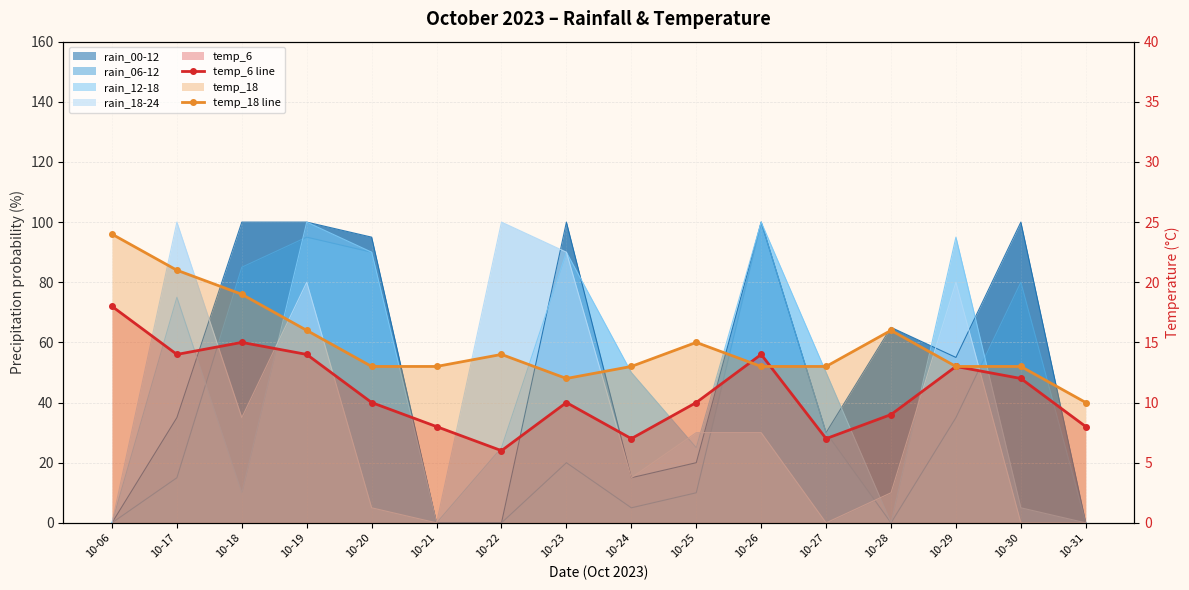

Reading right to left, extract all data points from this chart.

temp_6 line: 10-31=8	10-30=12	10-29=13	10-28=9	10-27=7	10-26=14	10-25=10	10-24=7	10-23=10	10-22=6	10-21=8	10-20=10	10-19=14	10-18=15	10-17=14	10-06=18
temp_18 line: 10-31=10	10-30=13	10-29=13	10-28=16	10-27=13	10-26=13	10-25=15	10-24=13	10-23=12	10-22=14	10-21=13	10-20=13	10-19=16	10-18=19	10-17=21	10-06=24